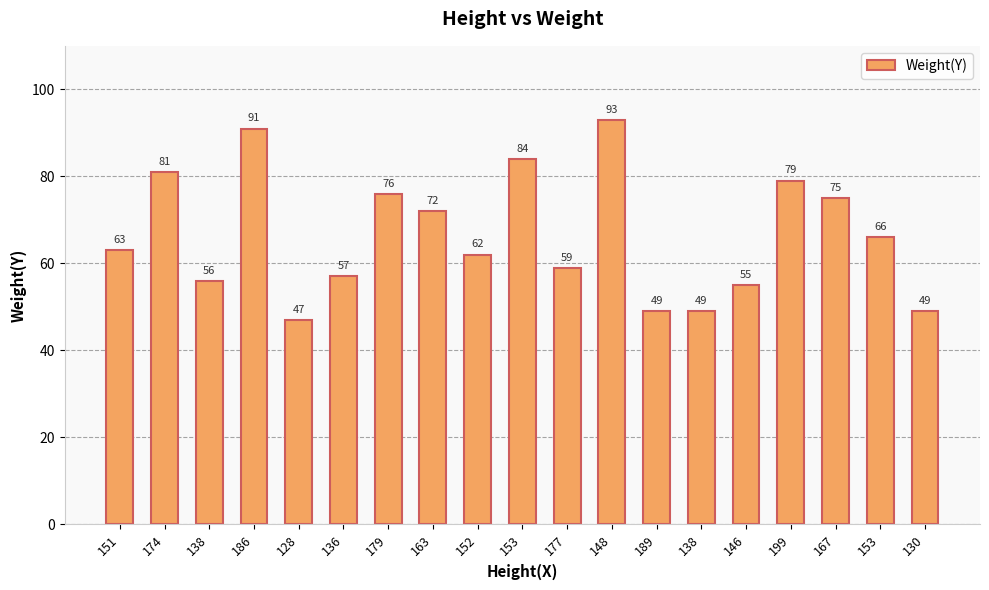

Which label corresponds to the smallest value in the chart?

128